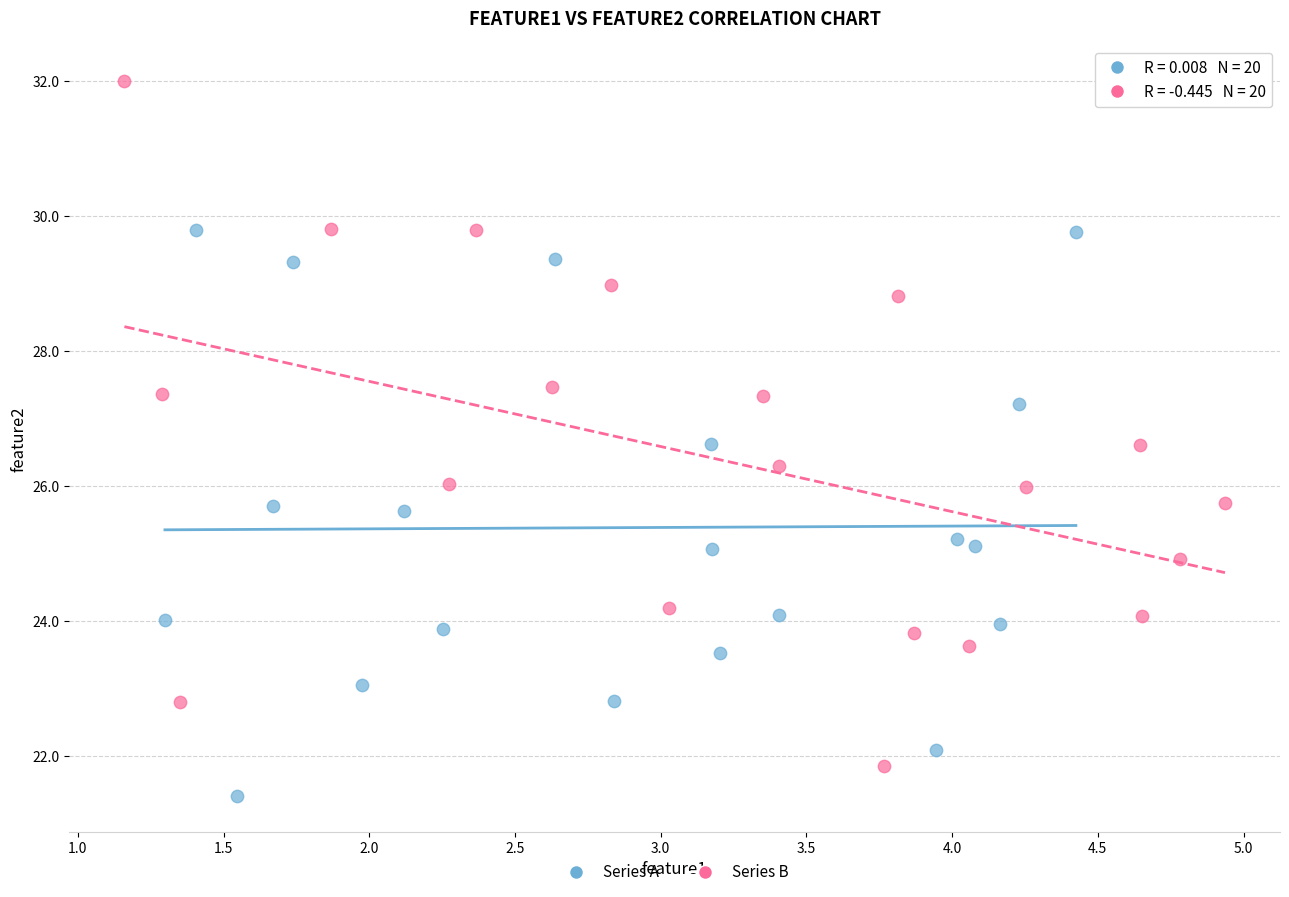

Which series contains the lowest Y value?

Series A